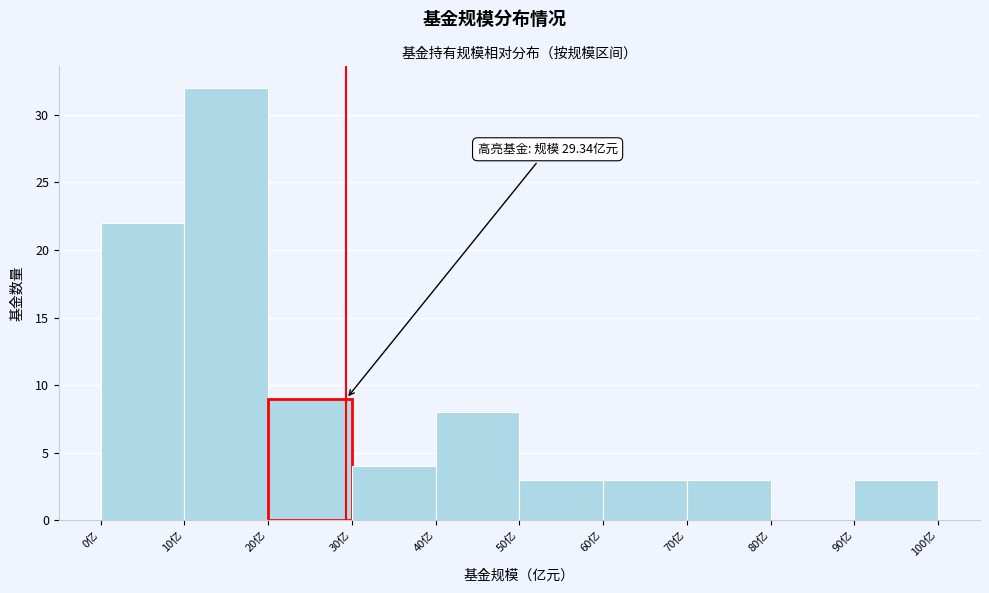

Which range on the x-axis has the tallest bar?

10 to 20